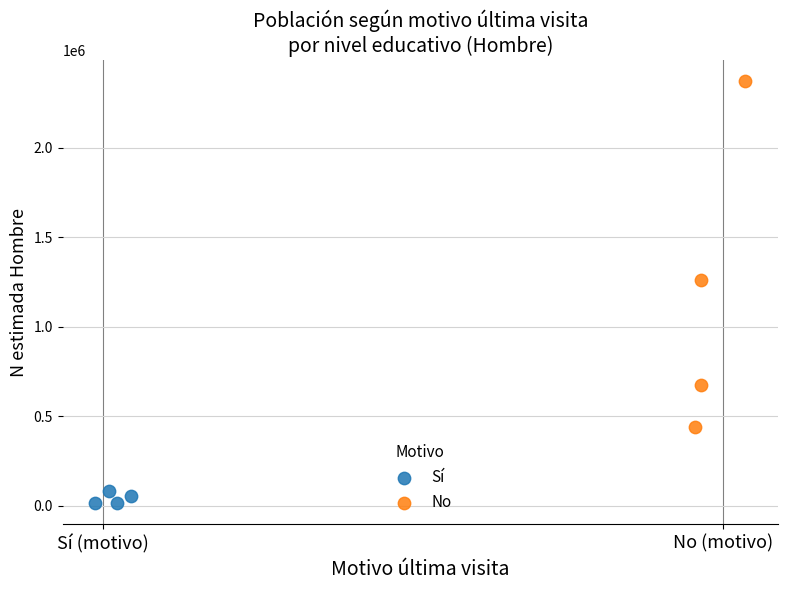

Which series contains the lowest Y value?

Sí